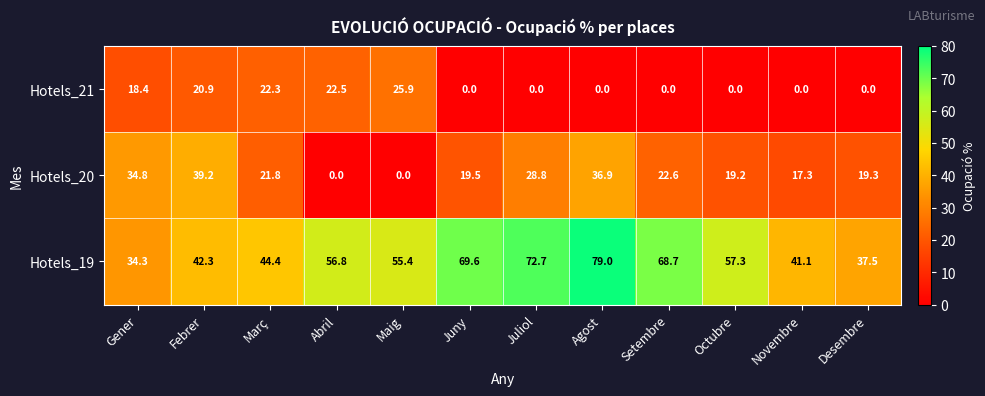

Which series has the widest spread of values?

Hotels_19